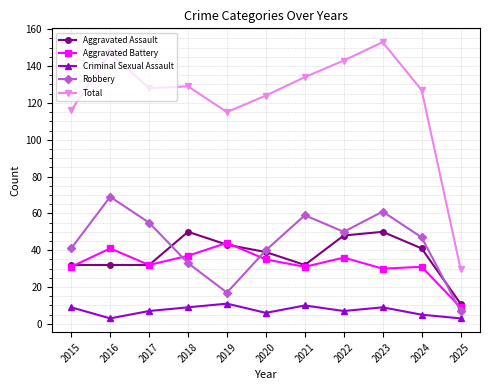

List the series in order of their peak value, highest first.

Total, Robbery, Aggravated Assault, Aggravated Battery, Criminal Sexual Assault